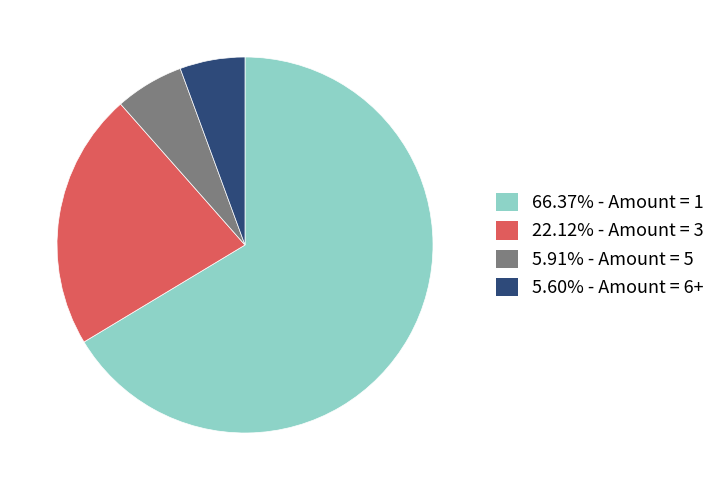

Does any single category account for the majority?

Yes